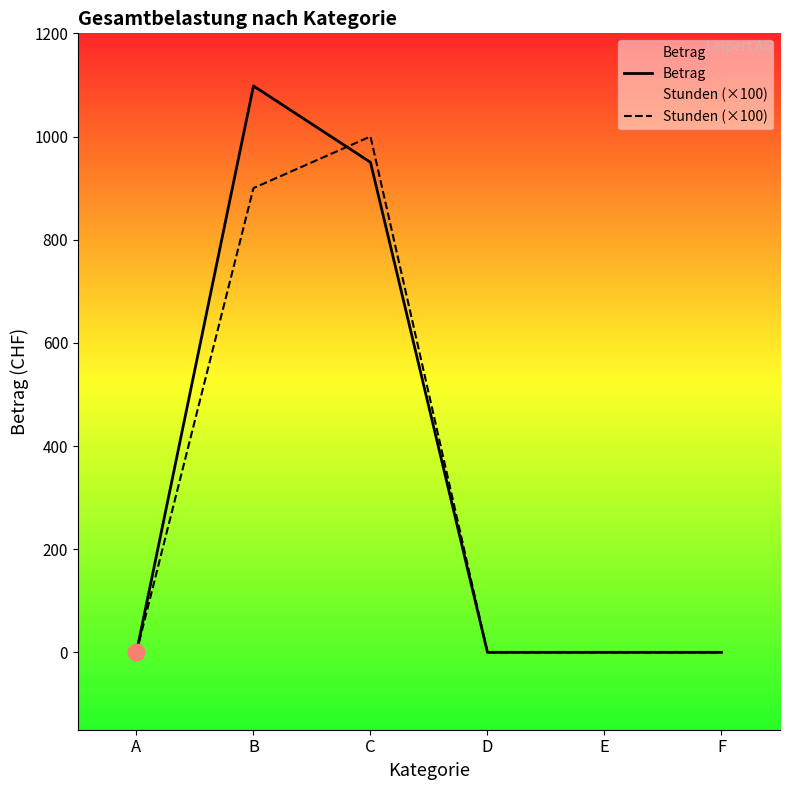

Reading right to left, extract all data points from this chart.

Betrag: F=0	E=0	D=0	C=950	B=1098	A=0
Stunden (×100): F=0	E=0	D=0	C=1000	B=900	A=0